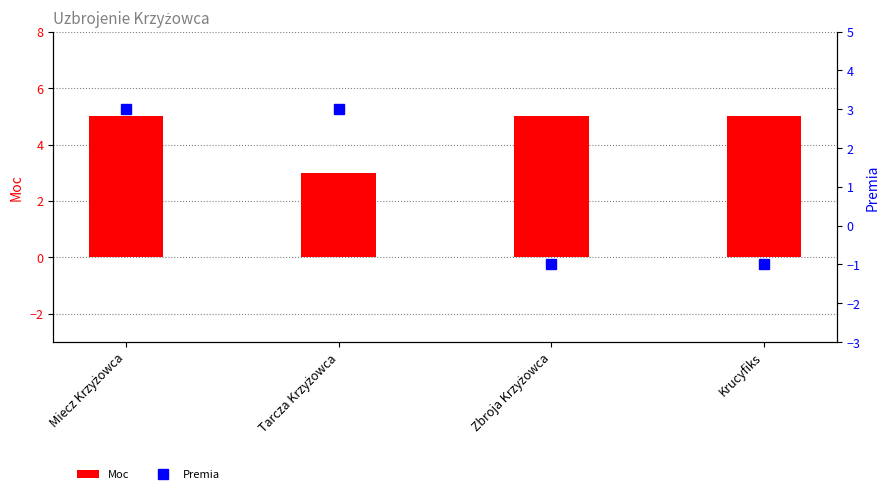

Count the Premia values in the range -1 to 3.

4